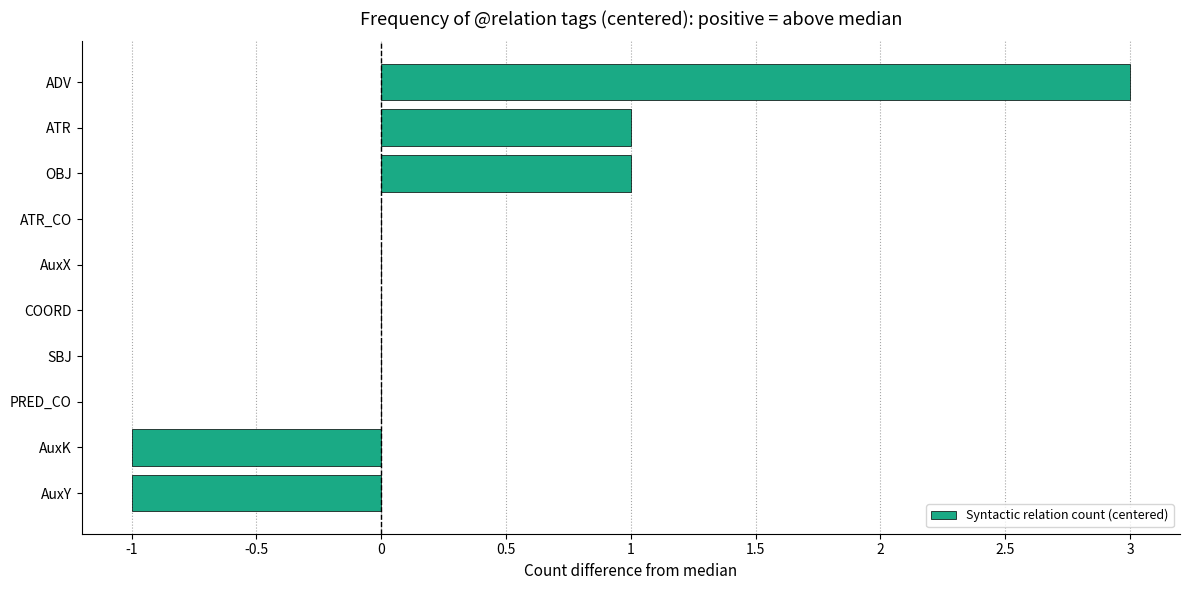

Are the bars horizontal?

Yes